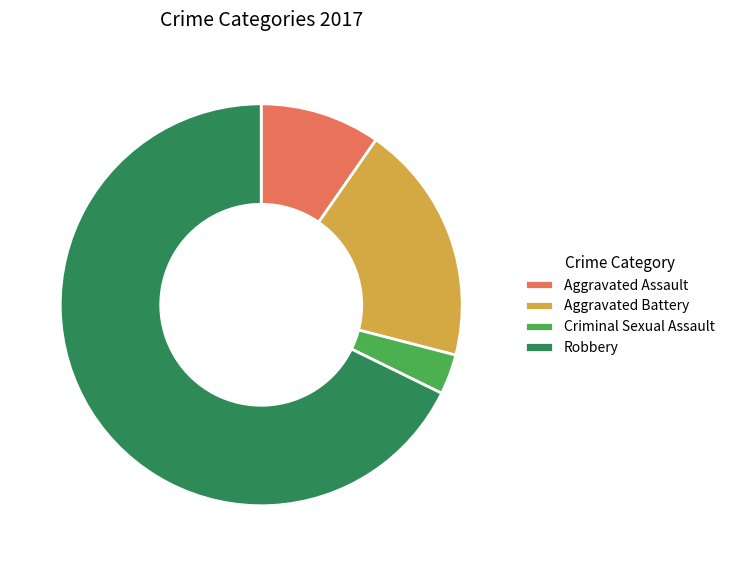

Count the number of slices in the pie.

4